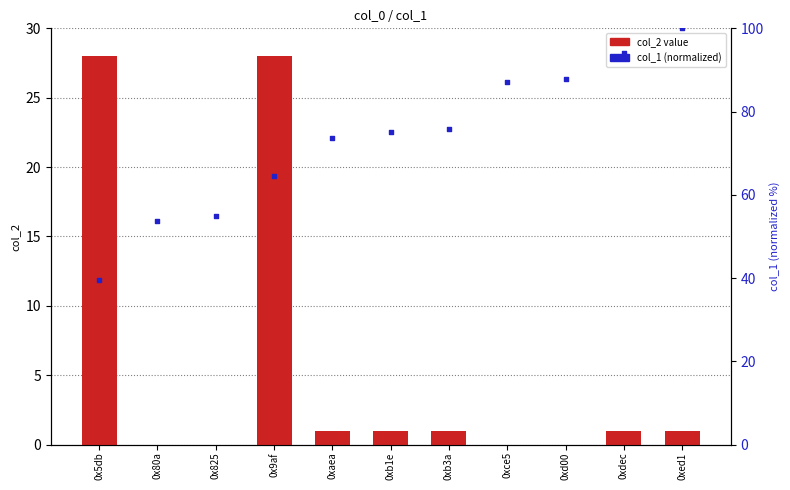

At how many categories does at least one series exceed 79?

4